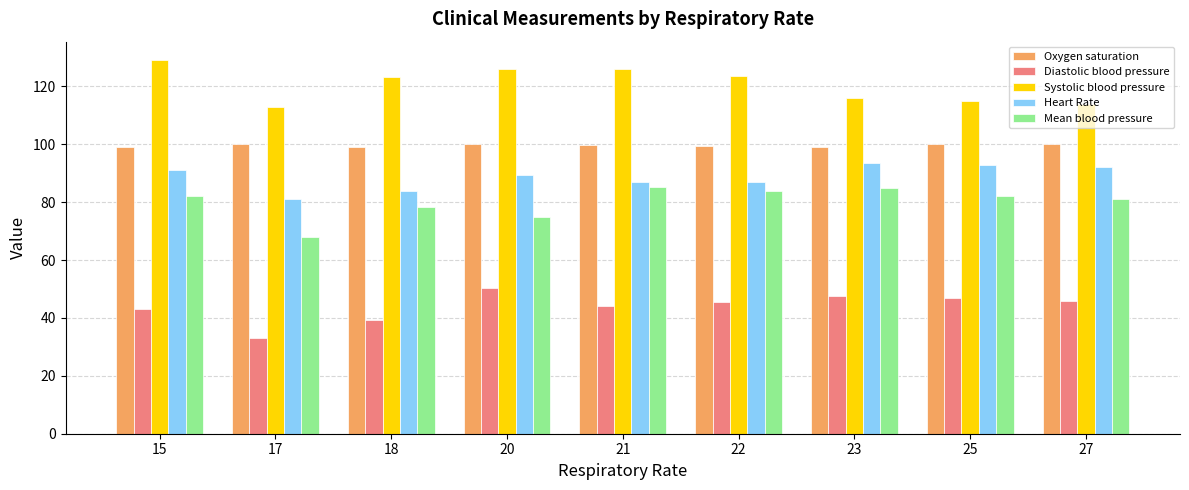

What is the approximate value of Oxygen saturation at 18?

99.1